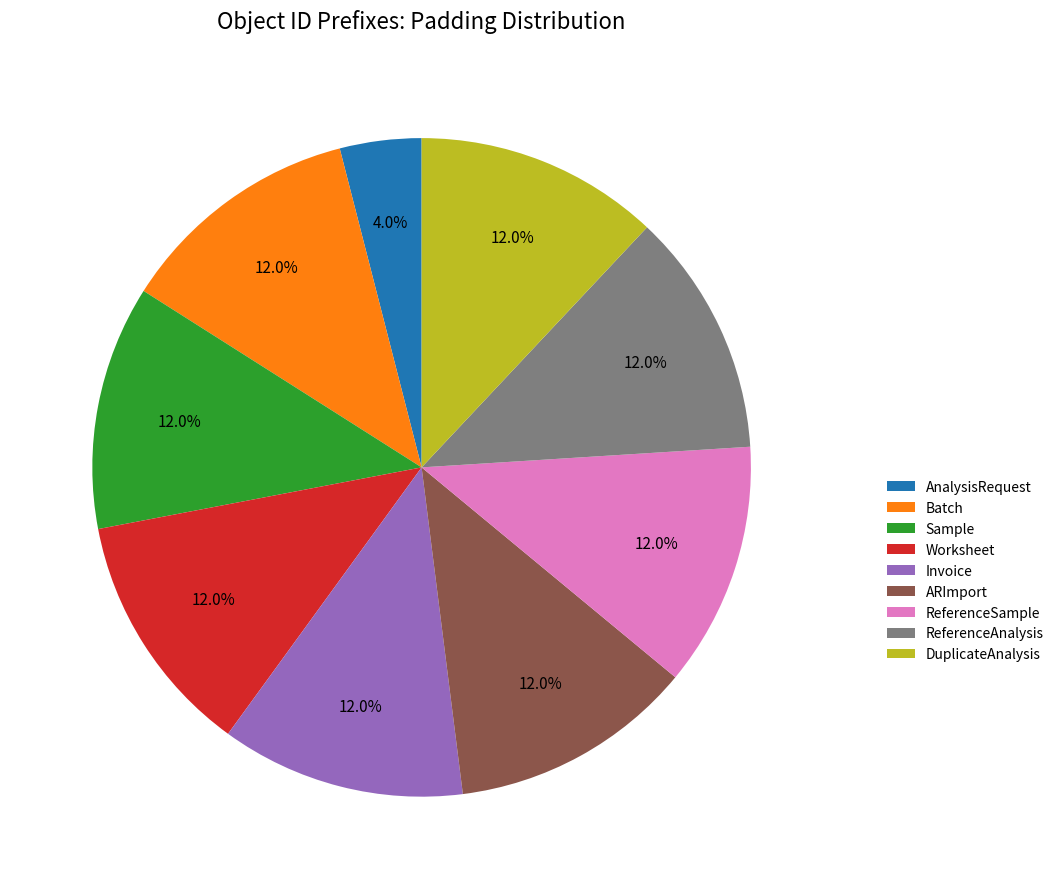

Combined, what portion of the pie is DuplicateAnalysis and Sample?

24.0%